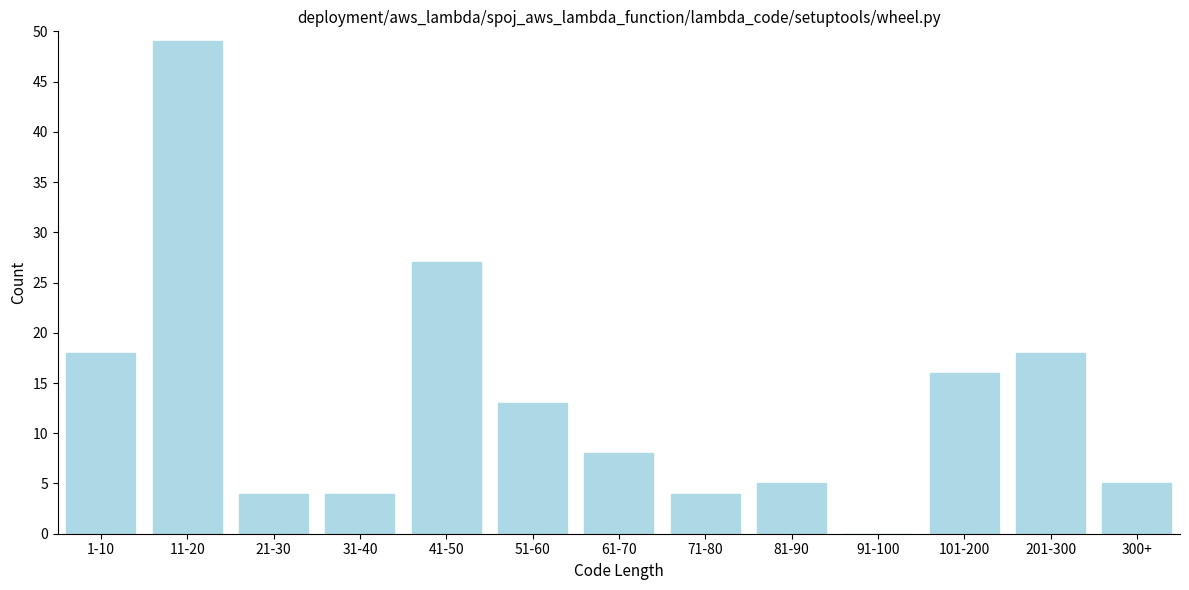

Reading left to right, extract all data points from this chart.

1-10=18	11-20=49	21-30=4	31-40=4	41-50=27	51-60=13	61-70=8	71-80=4	81-90=5	91-100=0	101-200=16	201-300=18	300+=5